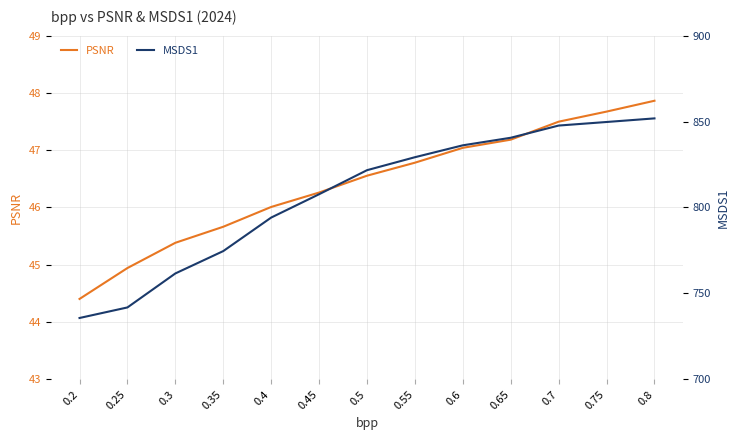

What is the minimum value for MSDS1?

735.7